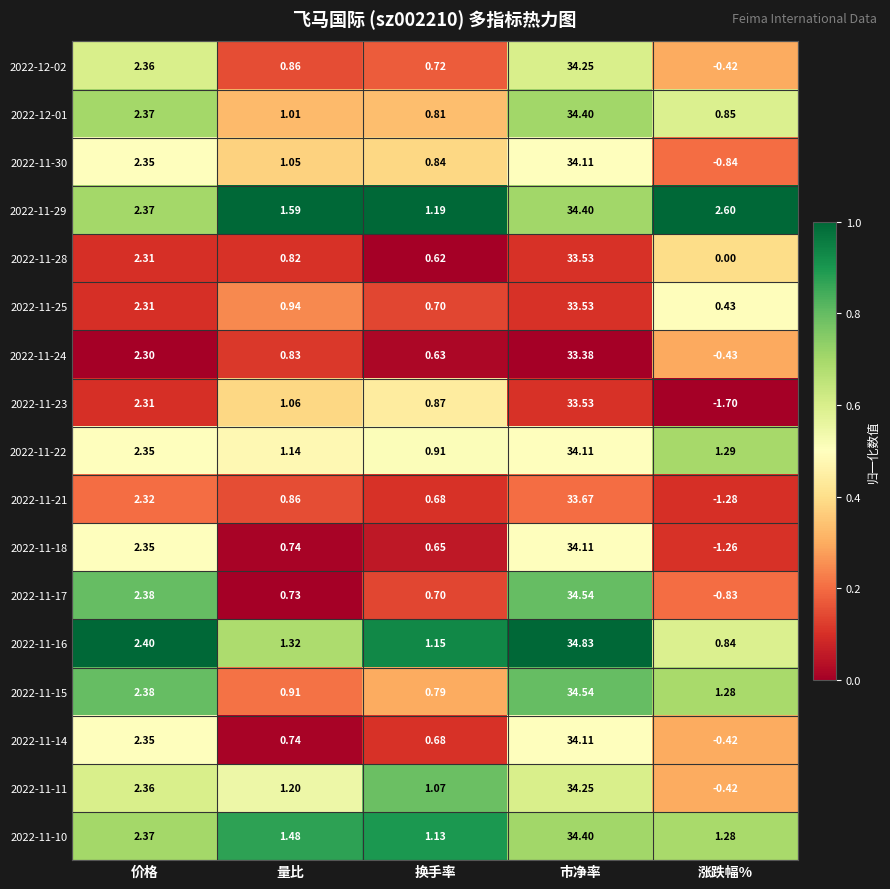

At which category does the chart reach its minimum across all series?

涨跌幅%